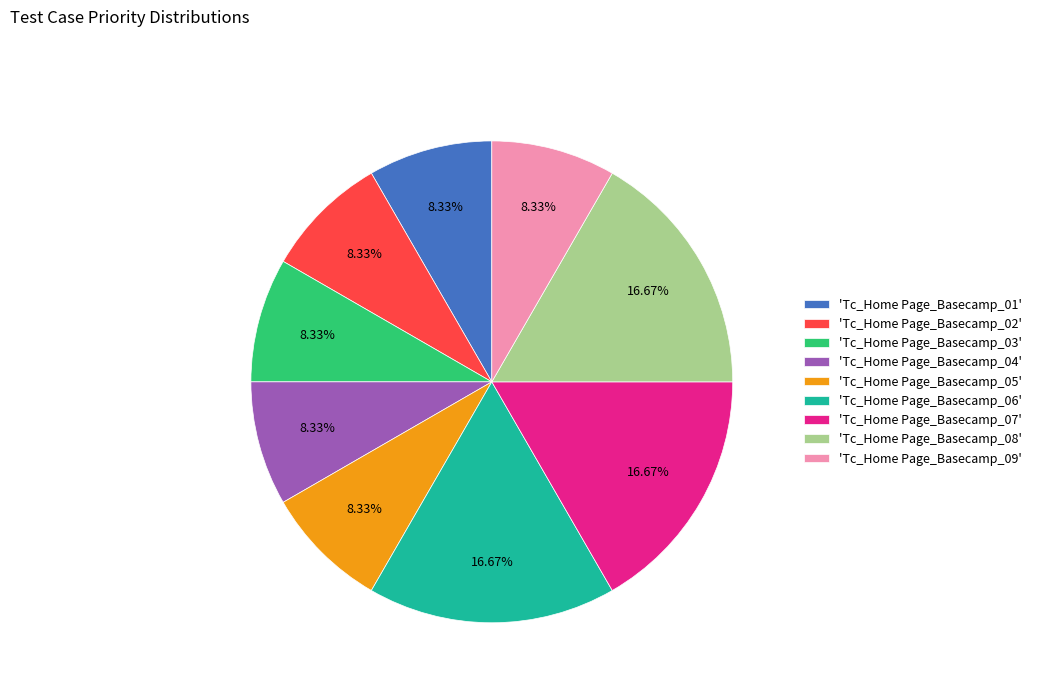

Does 'Tc_Home Page_Basecamp_05' represent more than half of the total?

No